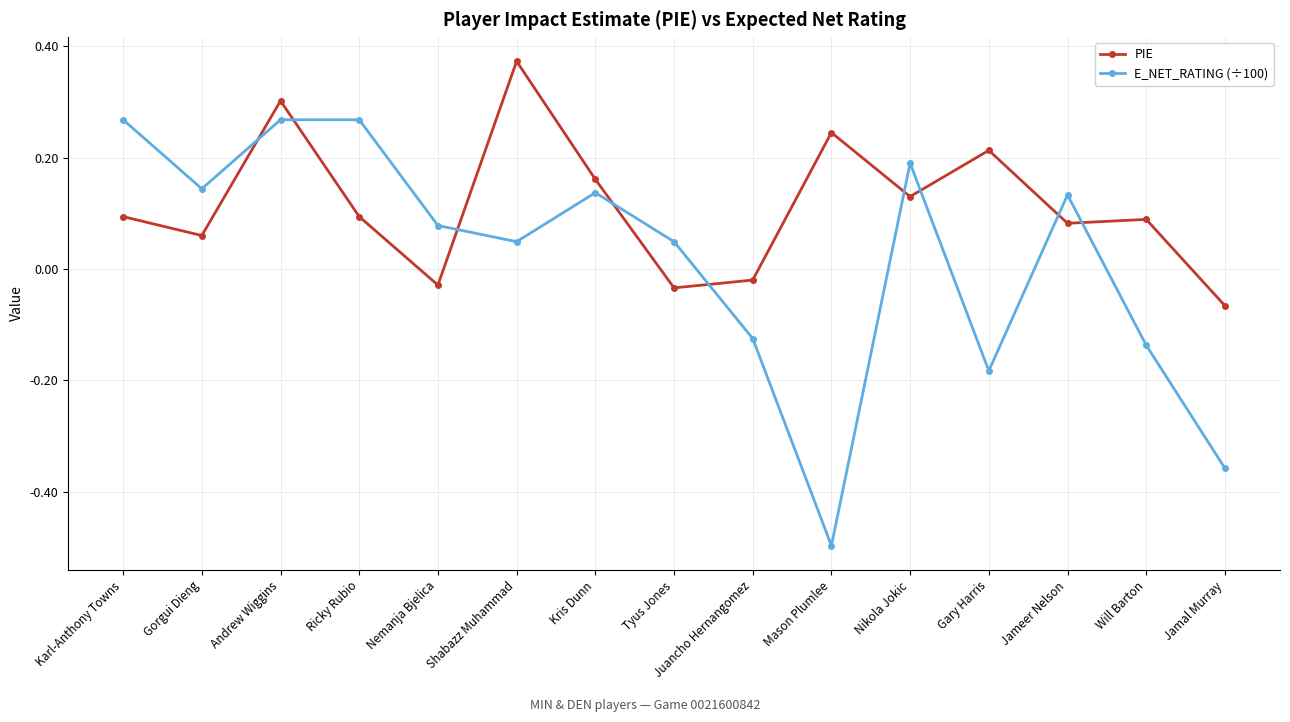

What position from the left is Gary Harris?

12